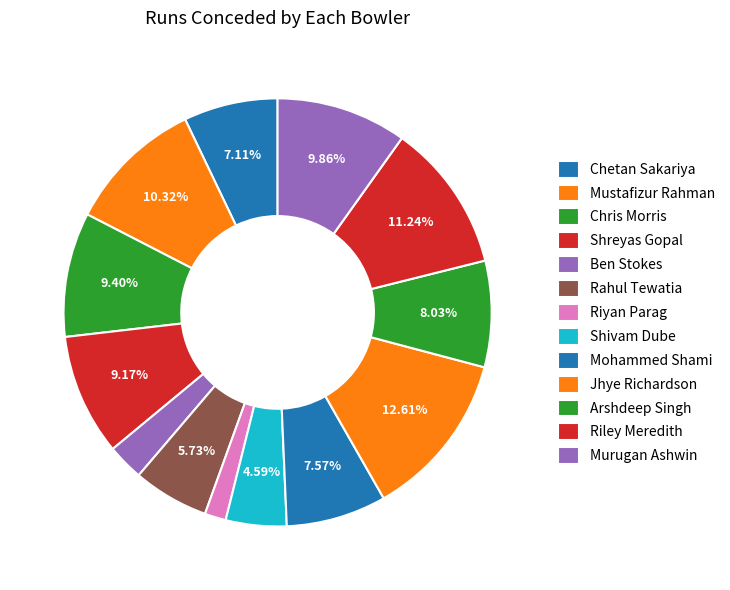

How many slices are in this pie chart?

13